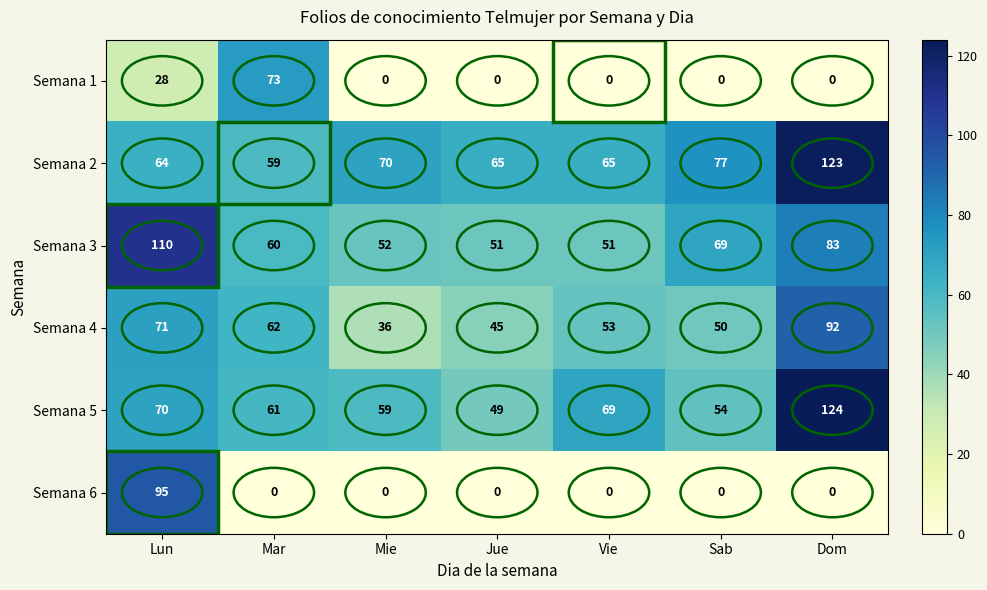

Which series changed the most between Mar and Dom?

Semana 1